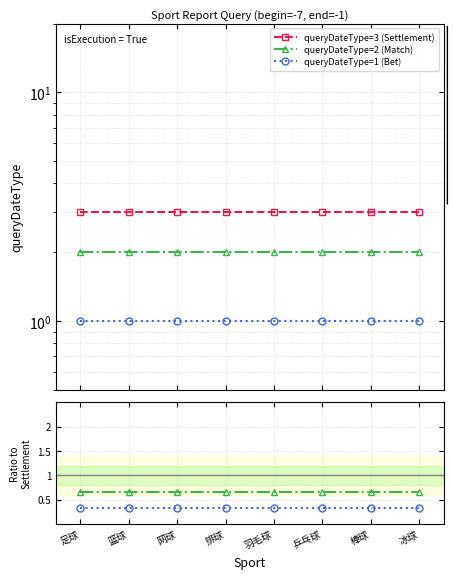

List the series in order of their peak value, highest first.

queryDateType=3 (Settlement), queryDateType=2 (Match), queryDateType=1 (Bet)